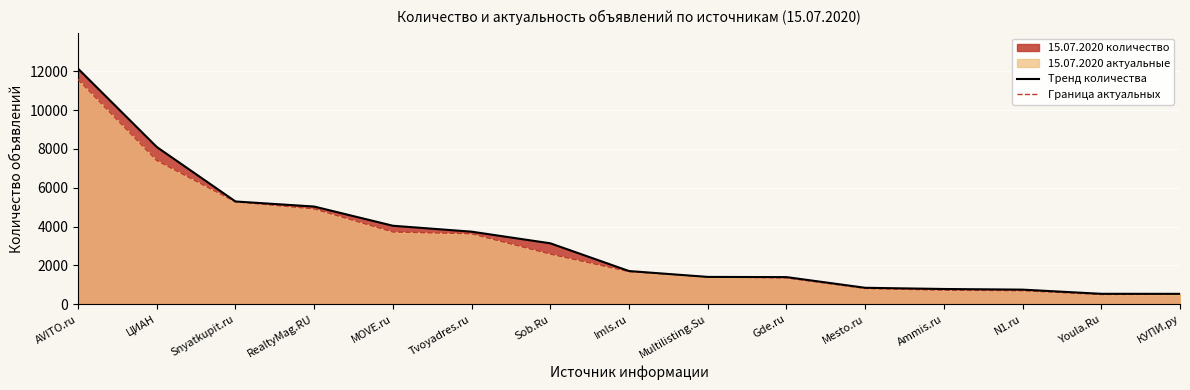

Where is Граница актуальных nearest to the value 6042?

Snyatkupit.ru